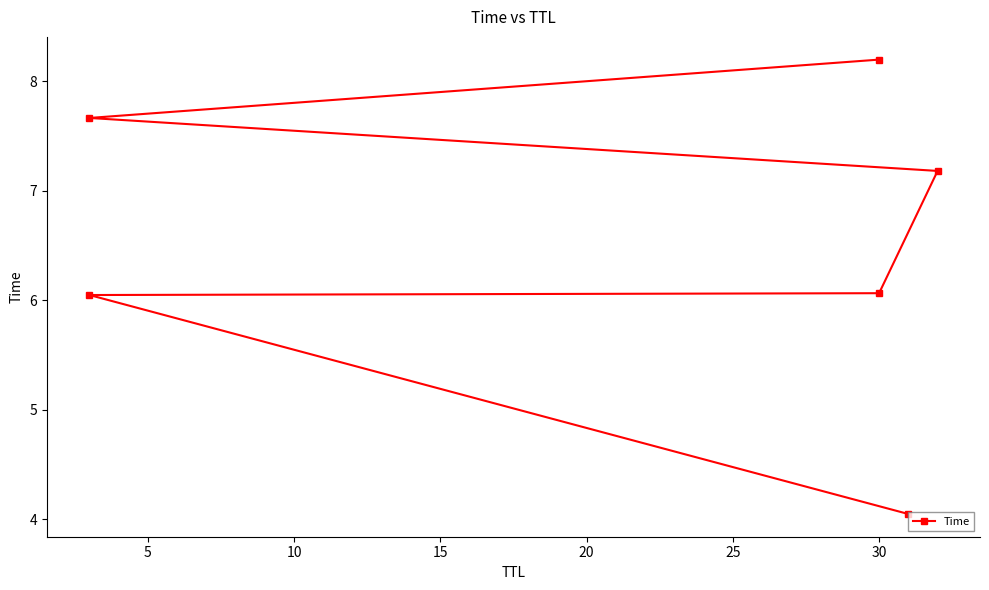

What is the value of the 6th point from the left?

8.2